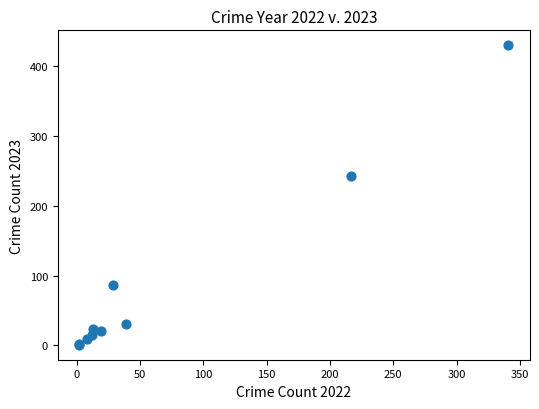

What Y value in the scatter plot is closest to 215?

243